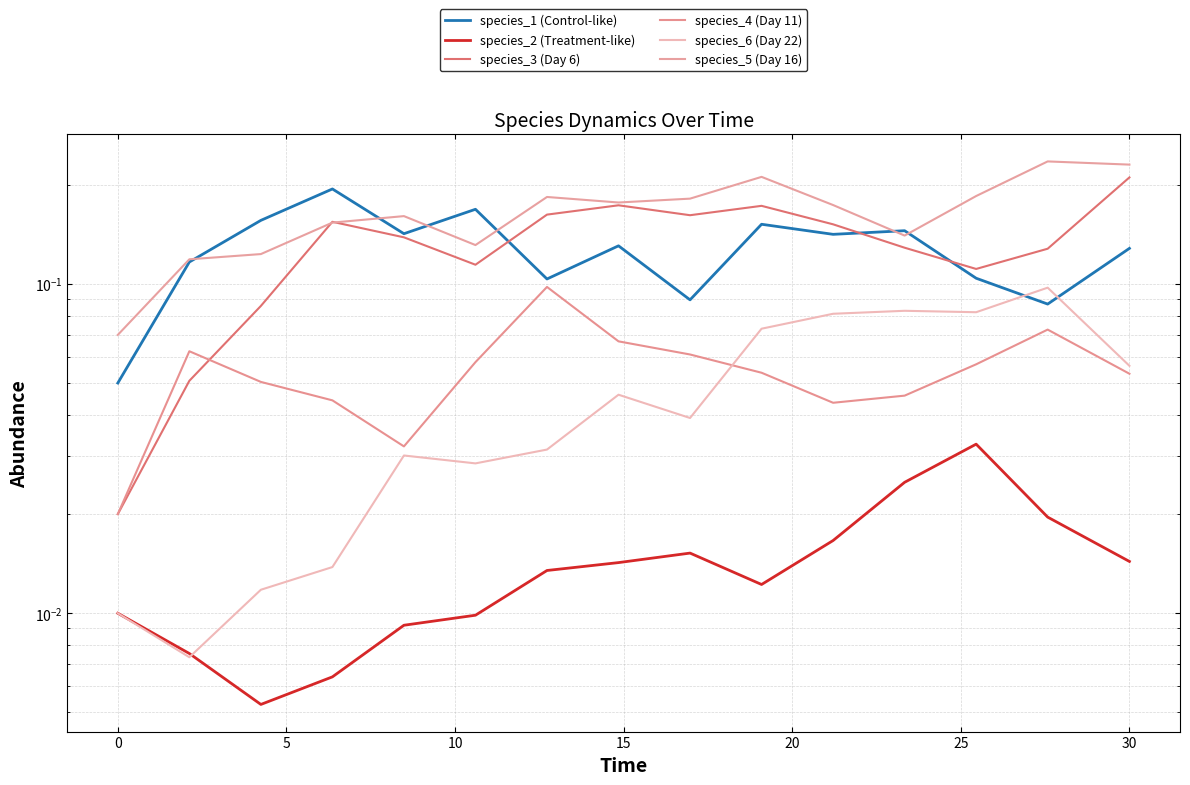

Which series has the widest spread of values?

species_3 (Day 6)